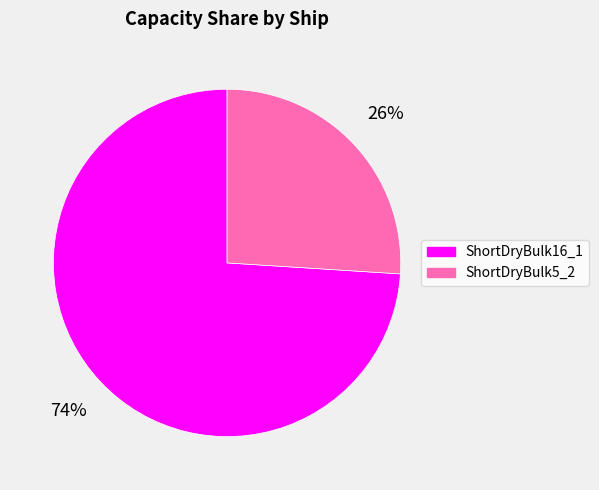

To the nearest percent, what percentage of the pie is ShortDryBulk16_1?

74%